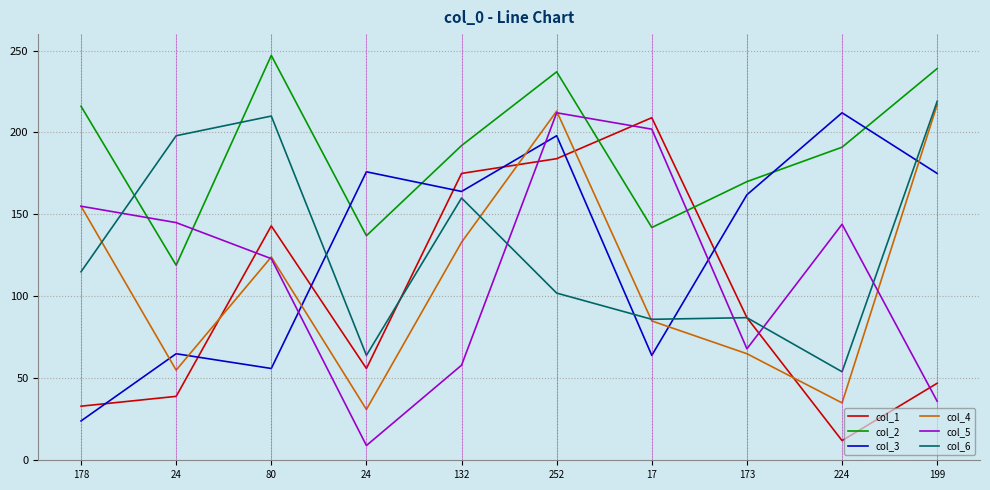

How many interior local valleys does the col_2 series have?

3